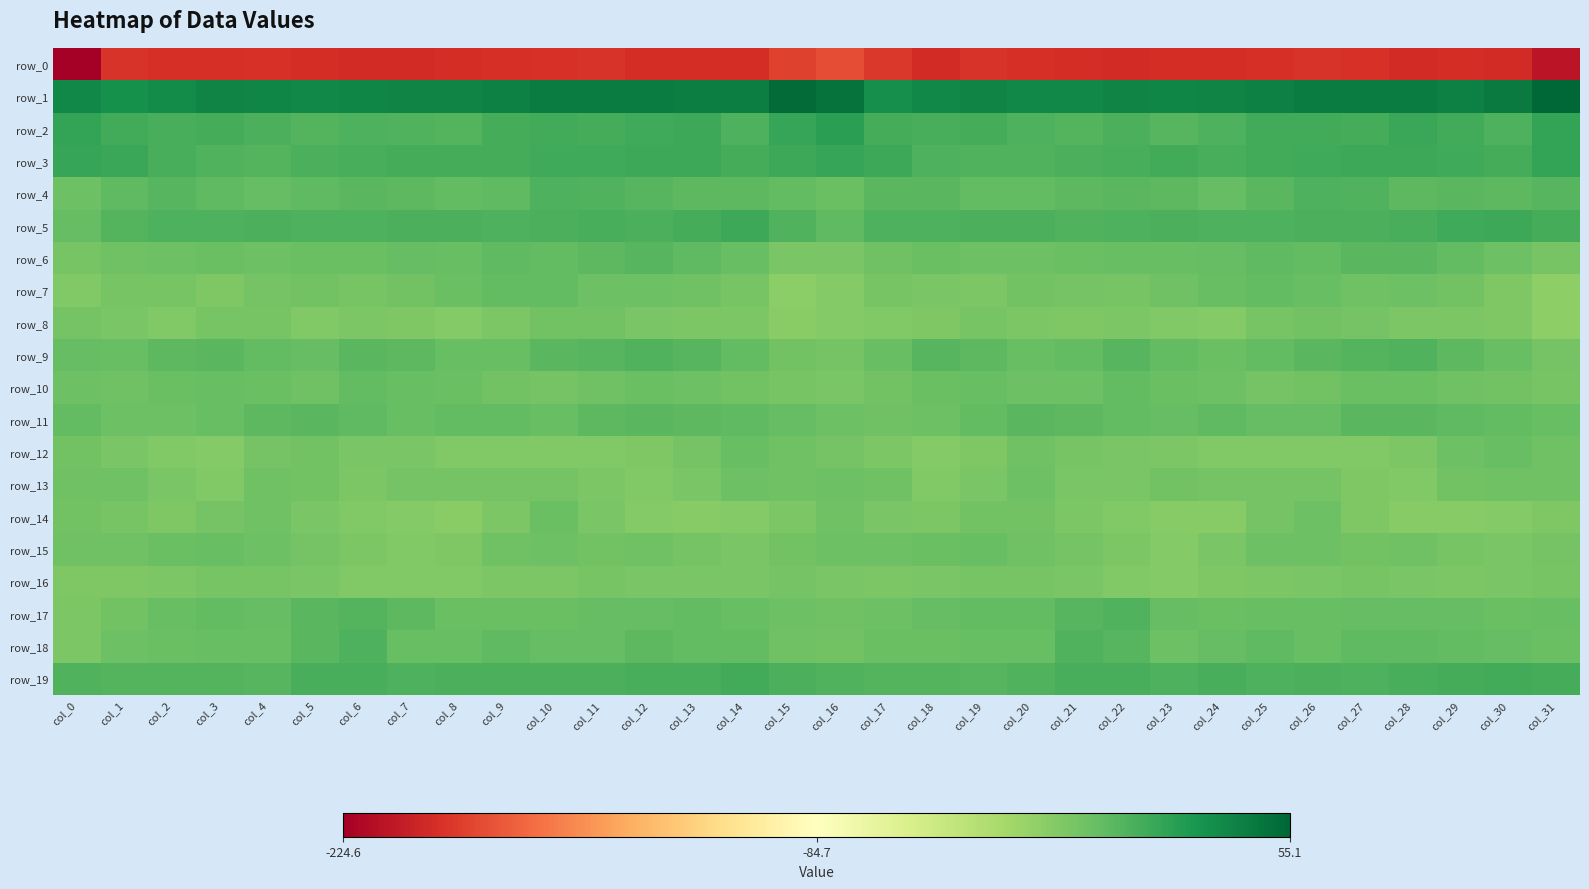

Rank the series at col_13 from lowest to highest value.

row_0, row_14, row_8, row_16, row_13, row_15, row_12, row_7, row_10, row_17, row_18, row_6, row_11, row_4, row_9, row_19, row_5, row_3, row_2, row_1